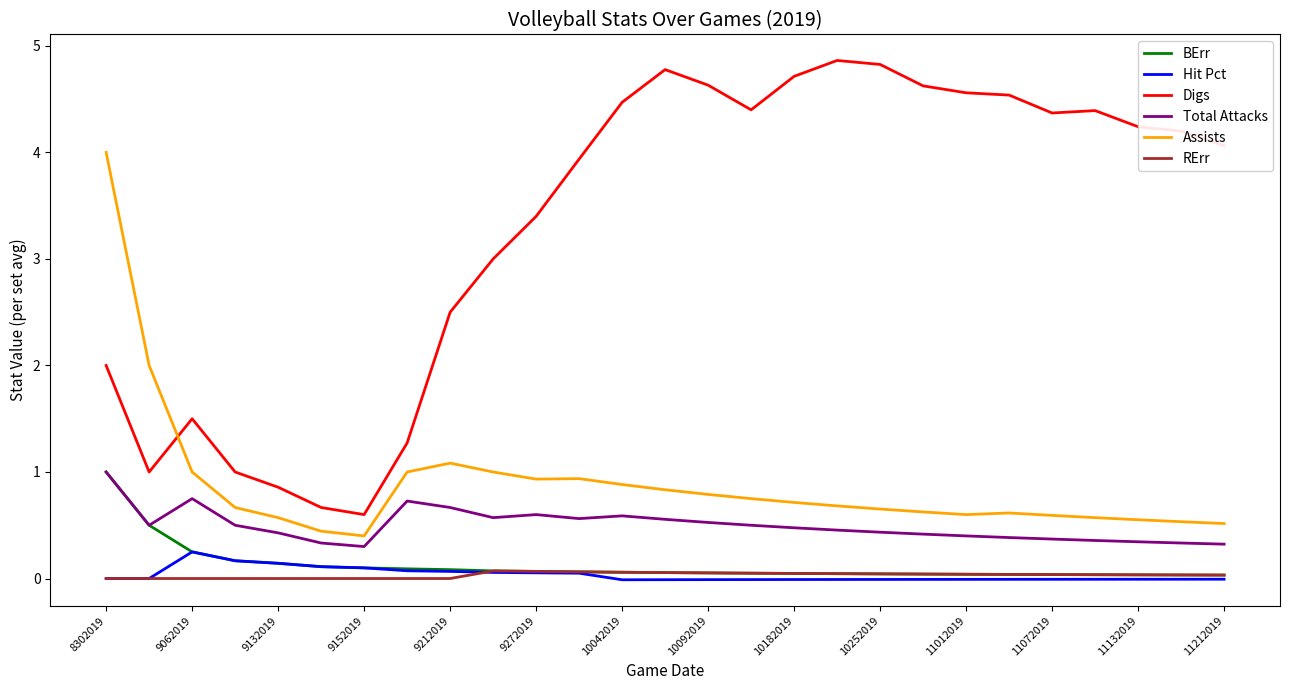

What is the difference between the maximum and minimum values in the RErr series?

0.1